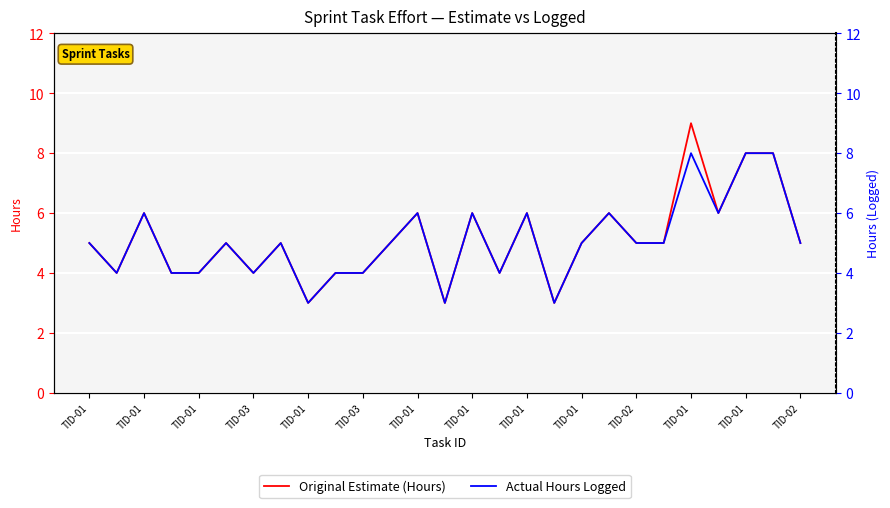

The value of Original Estimate (Hours) at TID-01 is 7. True or false?

False